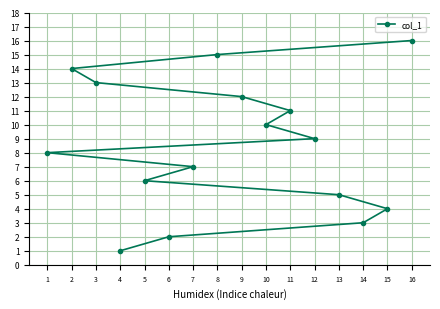

How many lines are shown in the chart?

1